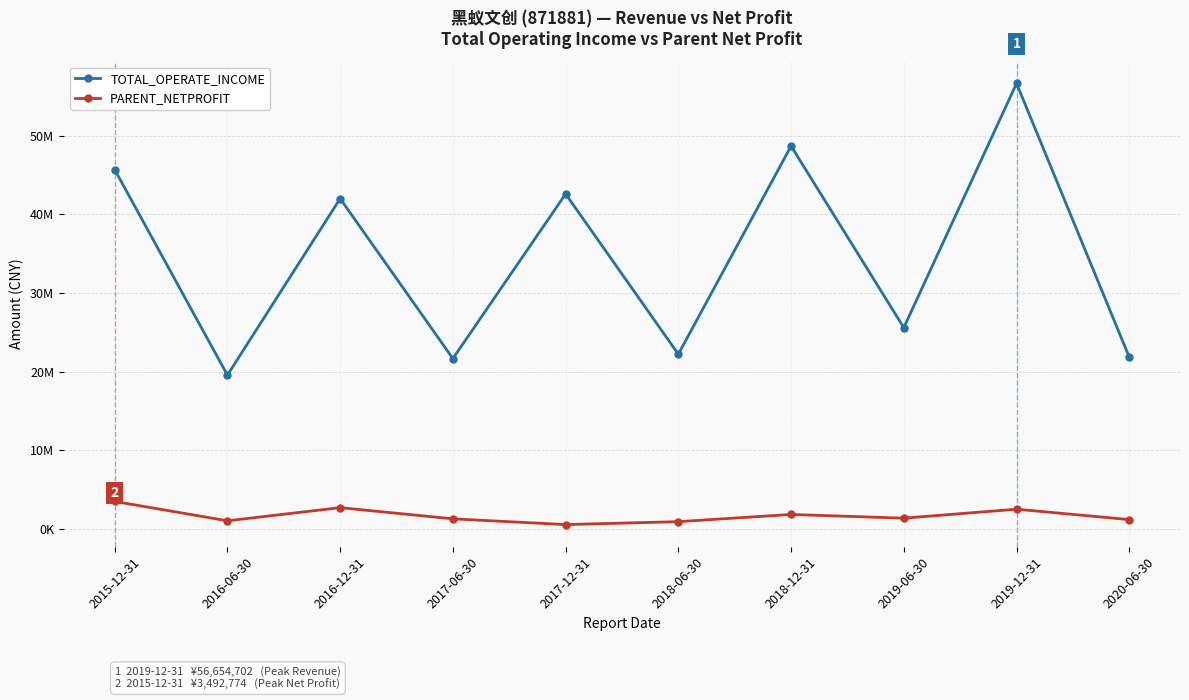

What position from the right is 2016-12-31?

8